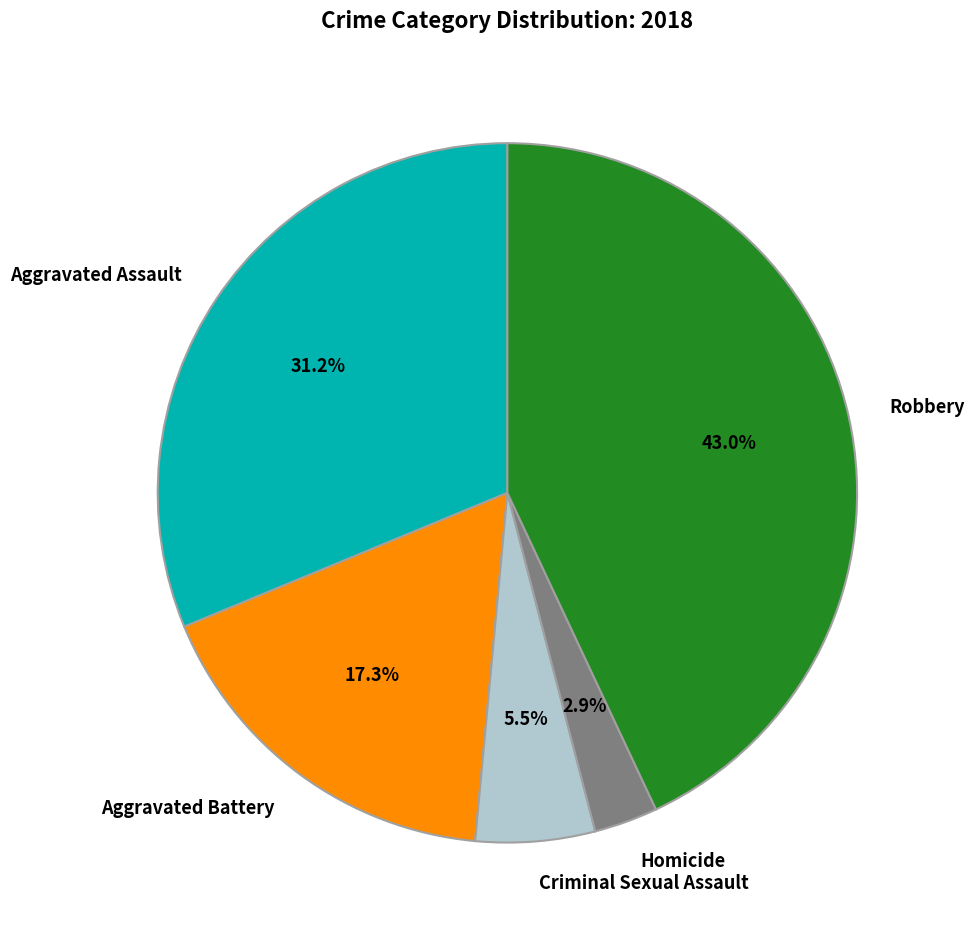

Rank the categories by value from lowest to highest.

Homicide, Criminal Sexual Assault, Aggravated Battery, Aggravated Assault, Robbery